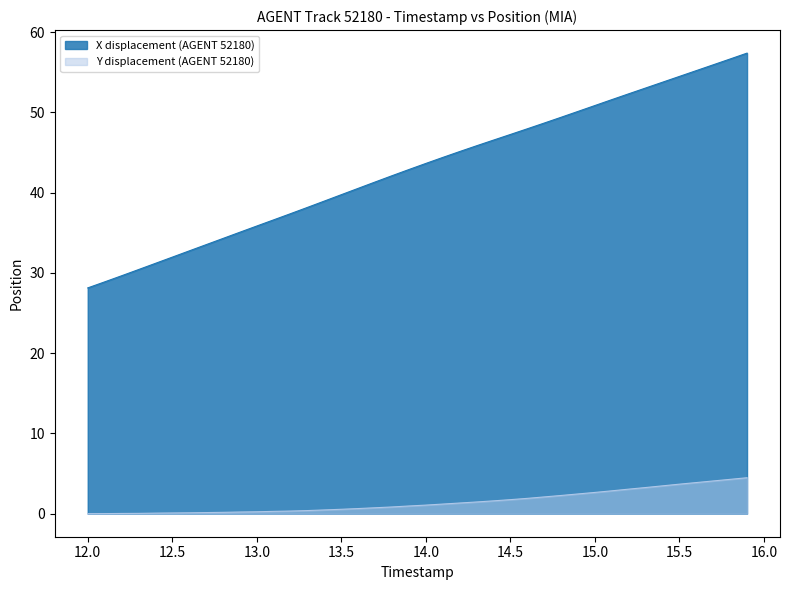

Which series has the largest total across all categories?

X displacement (AGENT 52180)